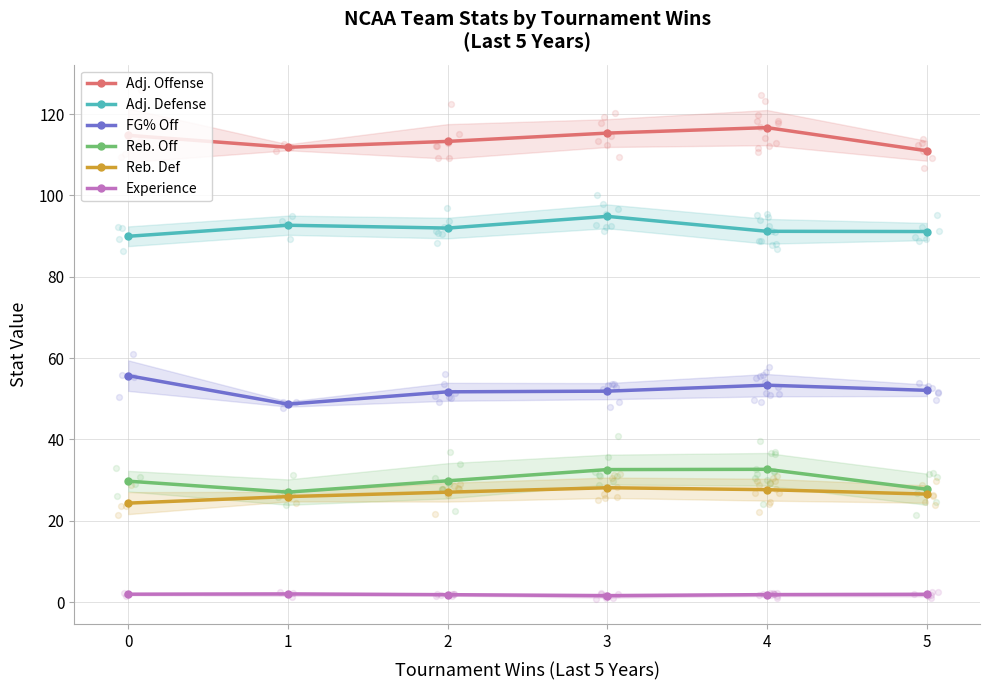

Which series has the widest spread of Y values?

FG% Off